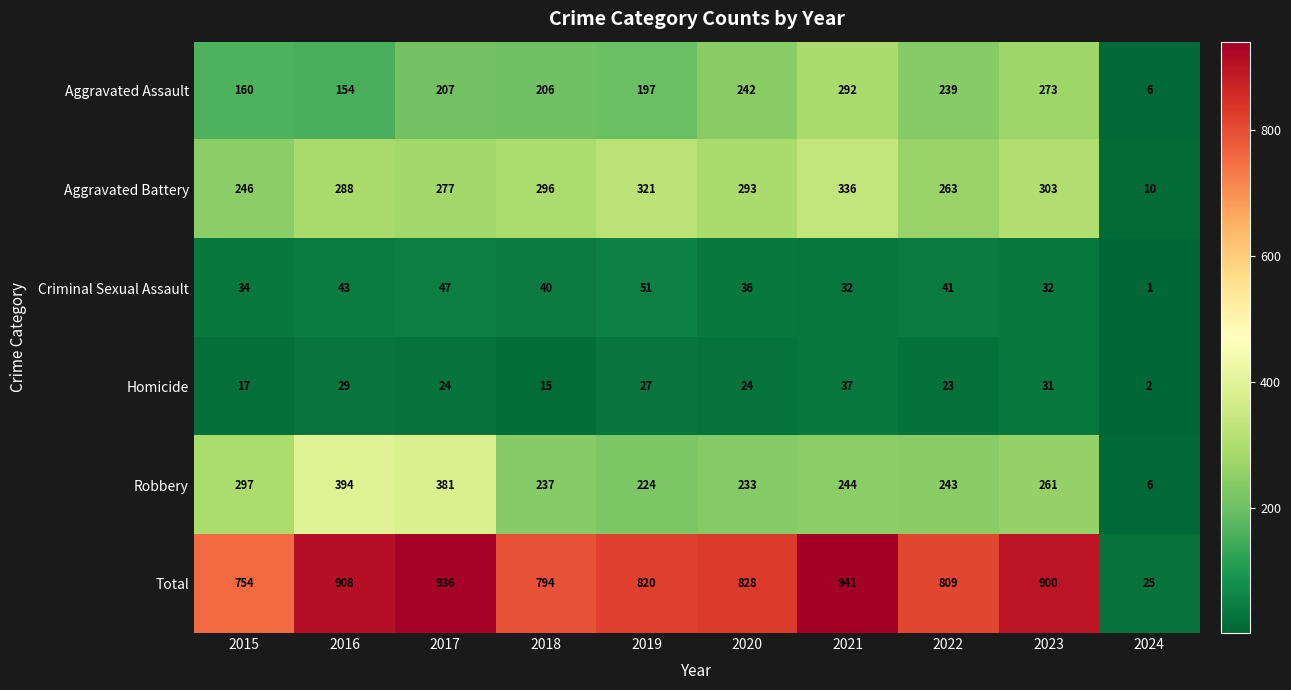

At 2015, list the series in order from largest to smallest.

Total, Robbery, Aggravated Battery, Aggravated Assault, Criminal Sexual Assault, Homicide